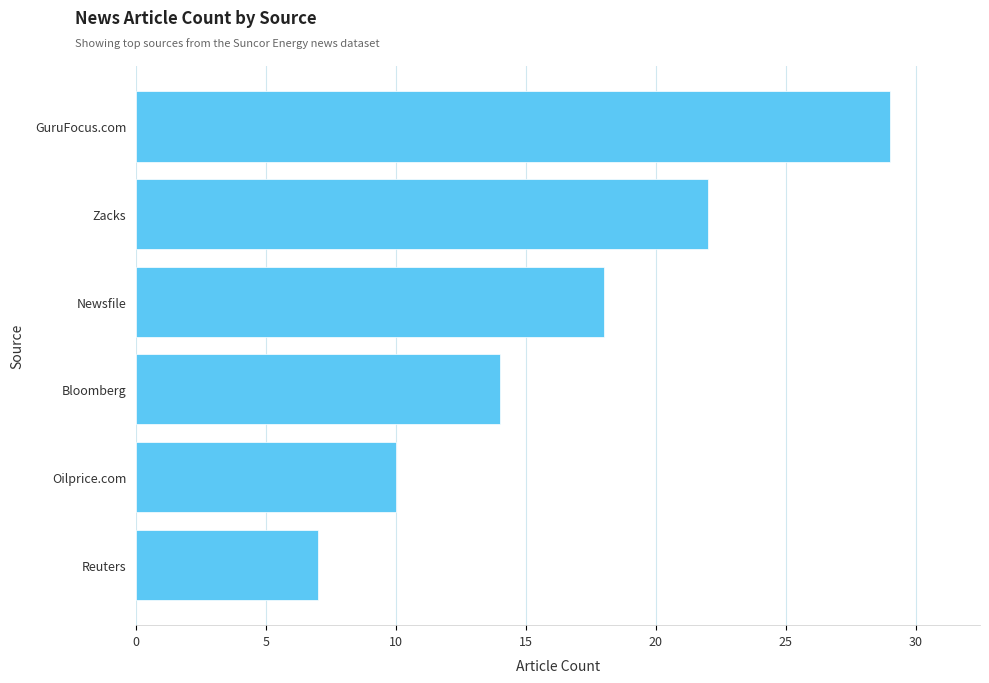

Reading bottom to top, transcribe all the data shown in this chart.

Reuters=7	Oilprice.com=10	Bloomberg=14	Newsfile=18	Zacks=22	GuruFocus.com=29